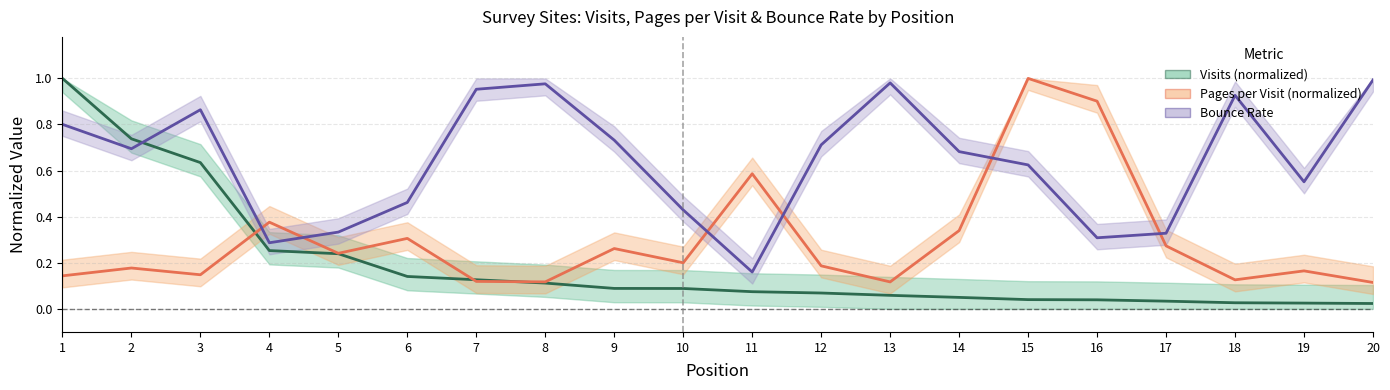

Is the value of Bounce Rate at 19 greater than the value of Pages per Visit (normalized) at 2?

Yes